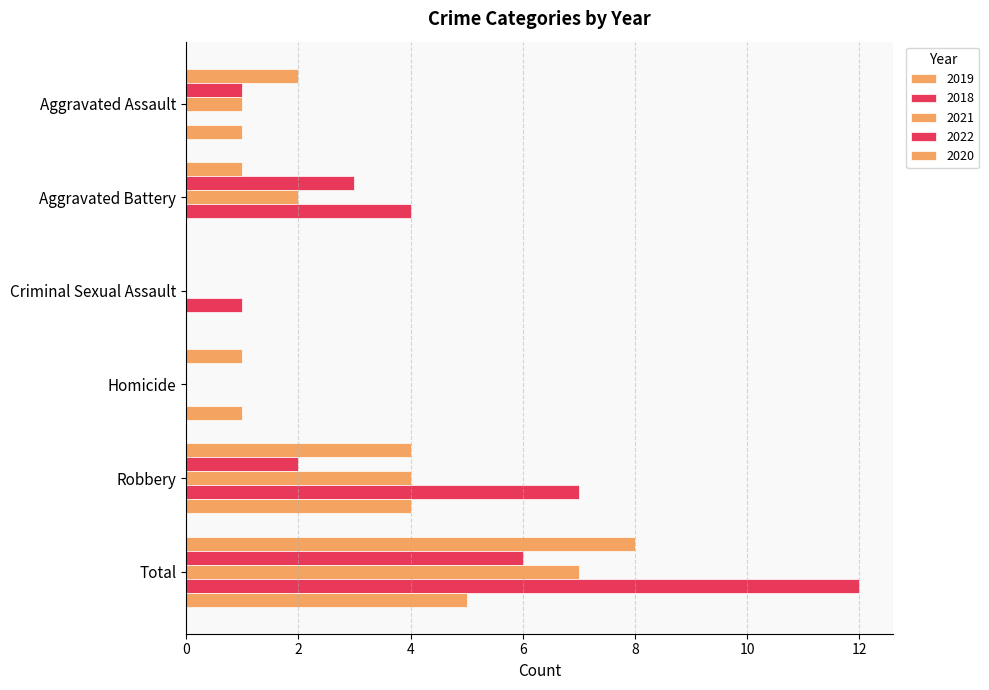

How many 2018 values are between 0 and 3?

5